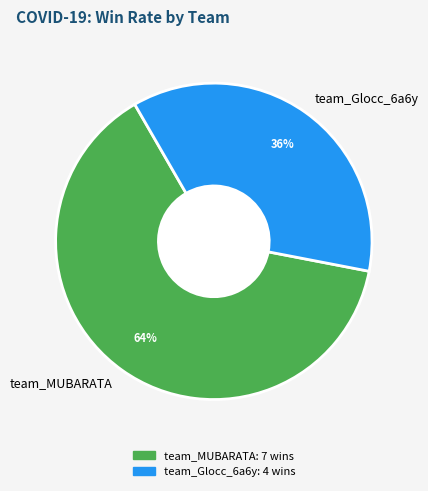

Which has a higher value, team_MUBARATA or team_Glocc_6a6y?

team_MUBARATA